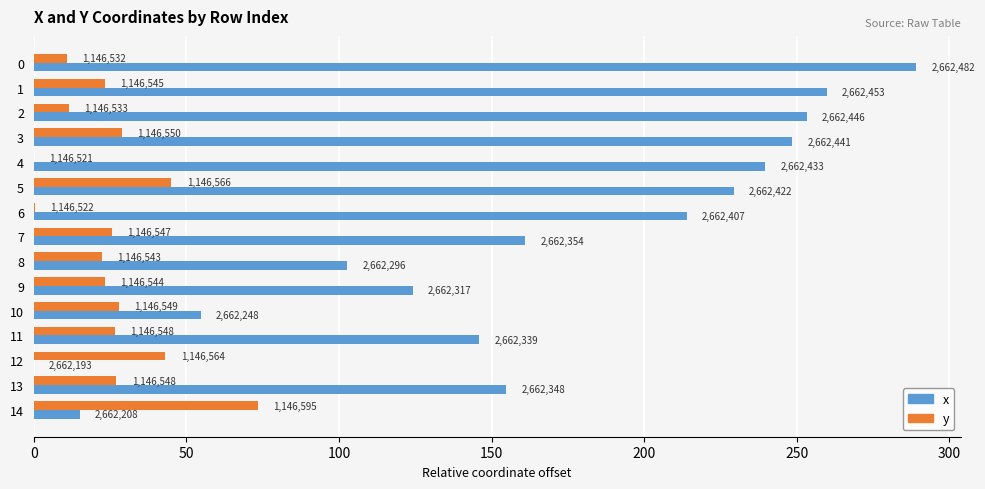

What position from the left is 0?

1